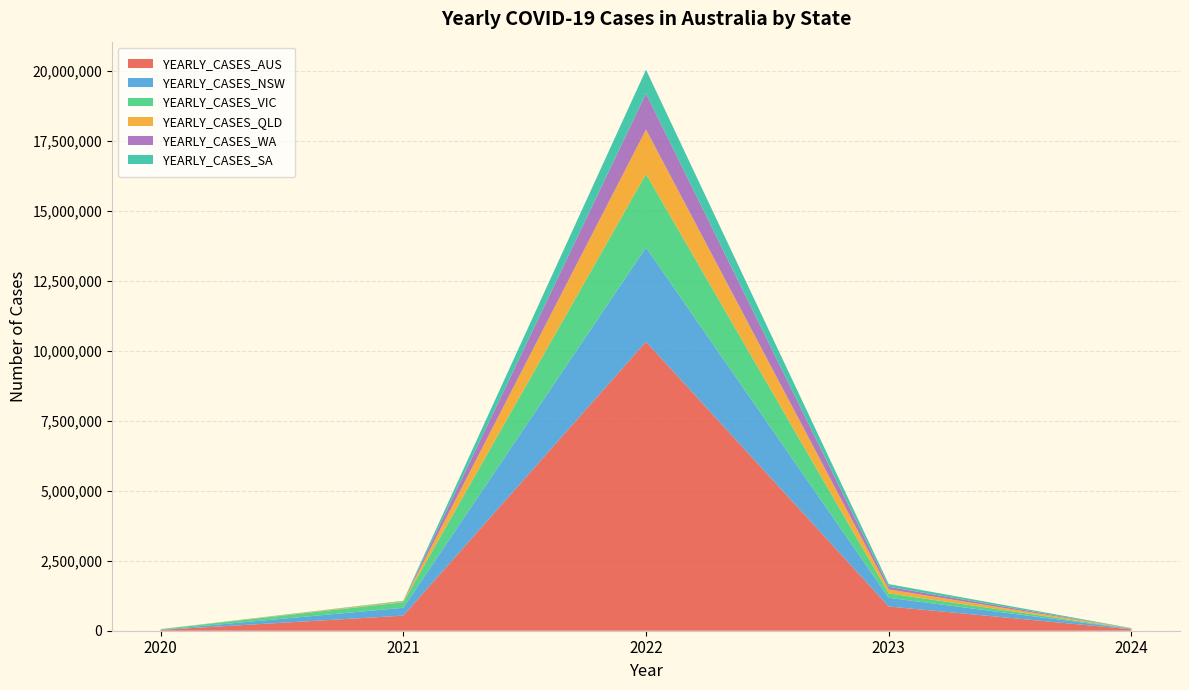

Reading left to right, transcribe all the data shown in this chart.

YEARLY_CASES_AUS: 2020=29116	2021=538967	2022=10317907	2023=864552	2024=48873
YEARLY_CASES_NSW: 2020=5044	2021=280241	2022=3368098	2023=310042	2024=18612
YEARLY_CASES_VIC: 2020=20729	2021=199399	2022=2621357	2023=158993	2024=5898
YEARLY_CASES_QLD: 2020=1295	2021=31616	2022=1586966	2023=140262	2024=9758
YEARLY_CASES_WA: 2020=946	2021=423	2022=1288497	2023=95099	2024=1829
YEARLY_CASES_SA: 2020=613	2021=18557	2022=848365	2023=95685	2024=8214